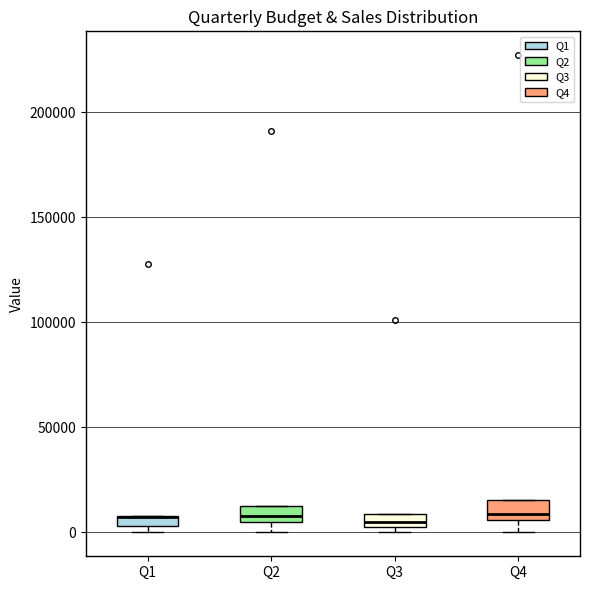

Where is the lower edge of the box for Q2 on the y-axis? The values are not printed on the chart, so give them approximately, as read against the axis.

5000